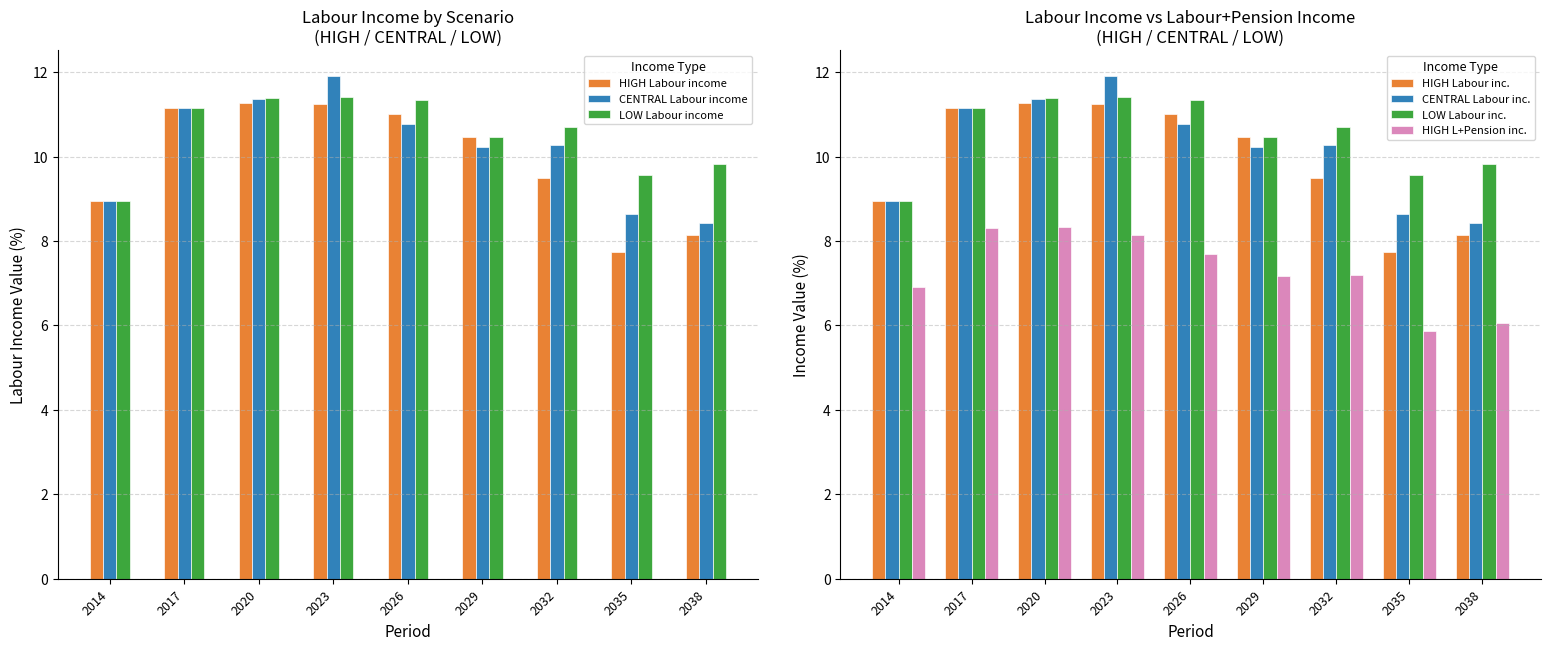

What is the lowest value of the LOW Labour income series?

9.0